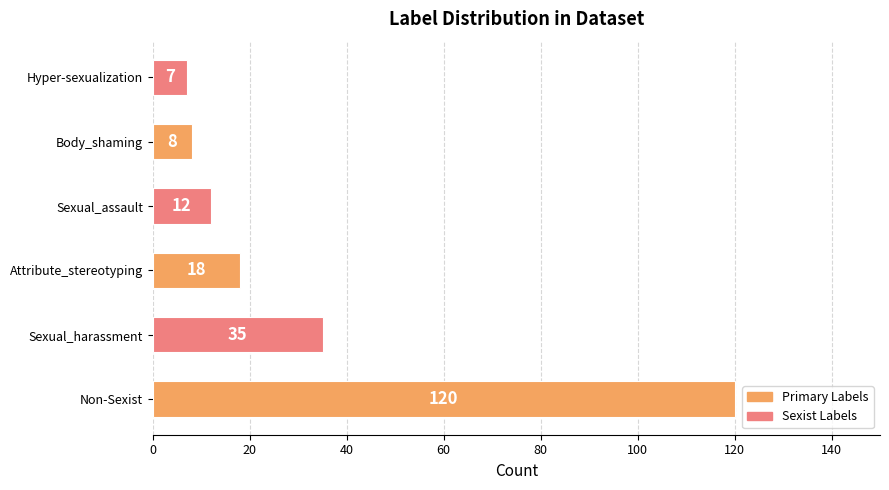

What is the change in value from Sexual_harassment to Attribute_stereotyping?

-17